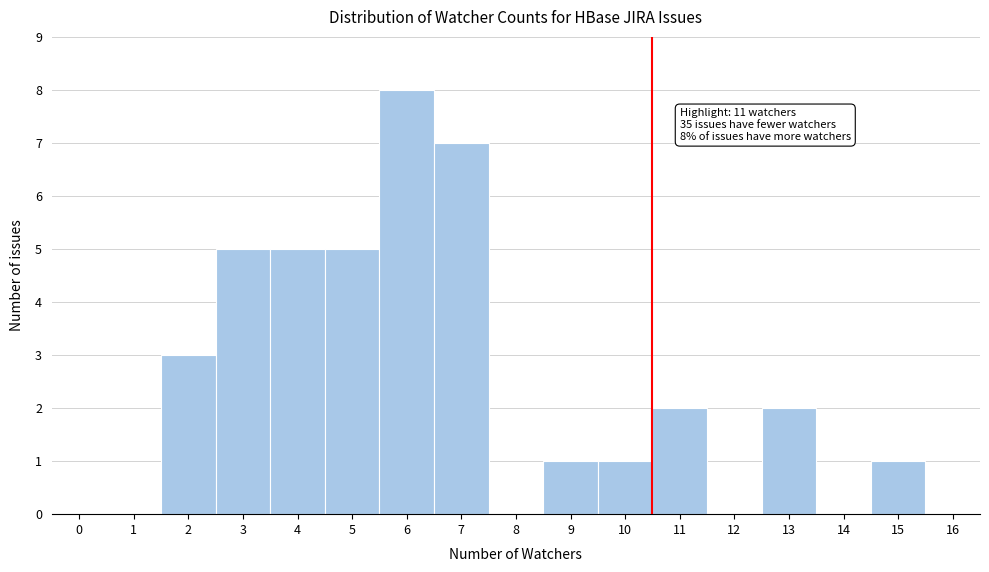

Reading left to right, list all the values displayed in this chart.

0=0	1=0	2=3	3=5	4=5	5=5	6=8	7=7	8=0	9=1	10=1	11=2	12=0	13=2	14=0	15=1	16=0